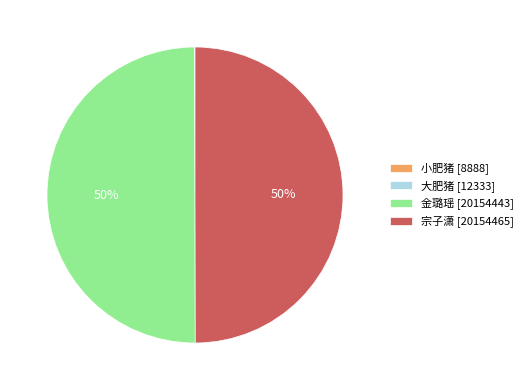

The 金璐瑶 [20154443] slice represents 37% of the pie. True or false?

False